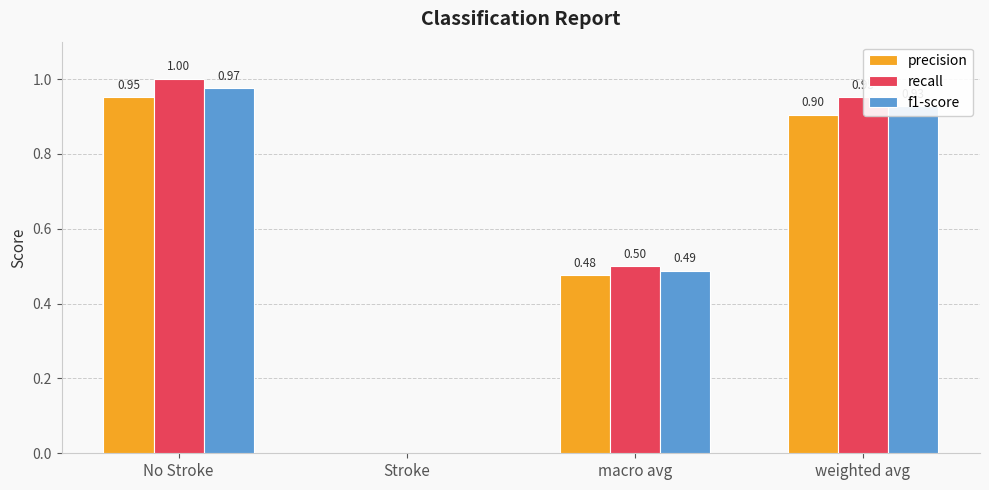

What is the sum of all f1-score values?

2.4